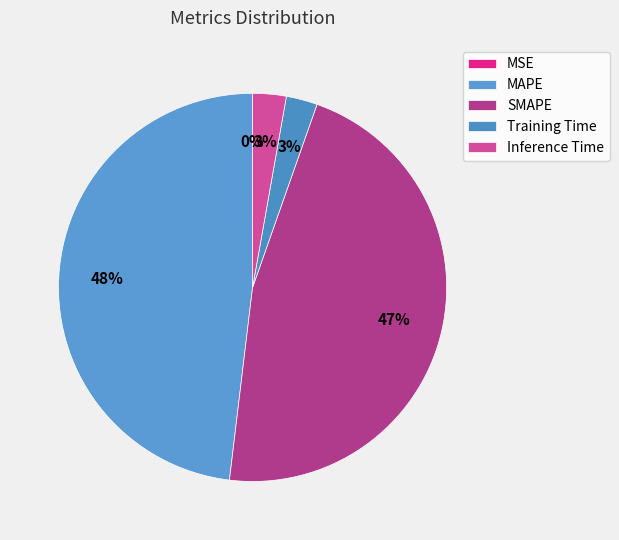

The MAPE slice represents 36% of the pie. True or false?

False